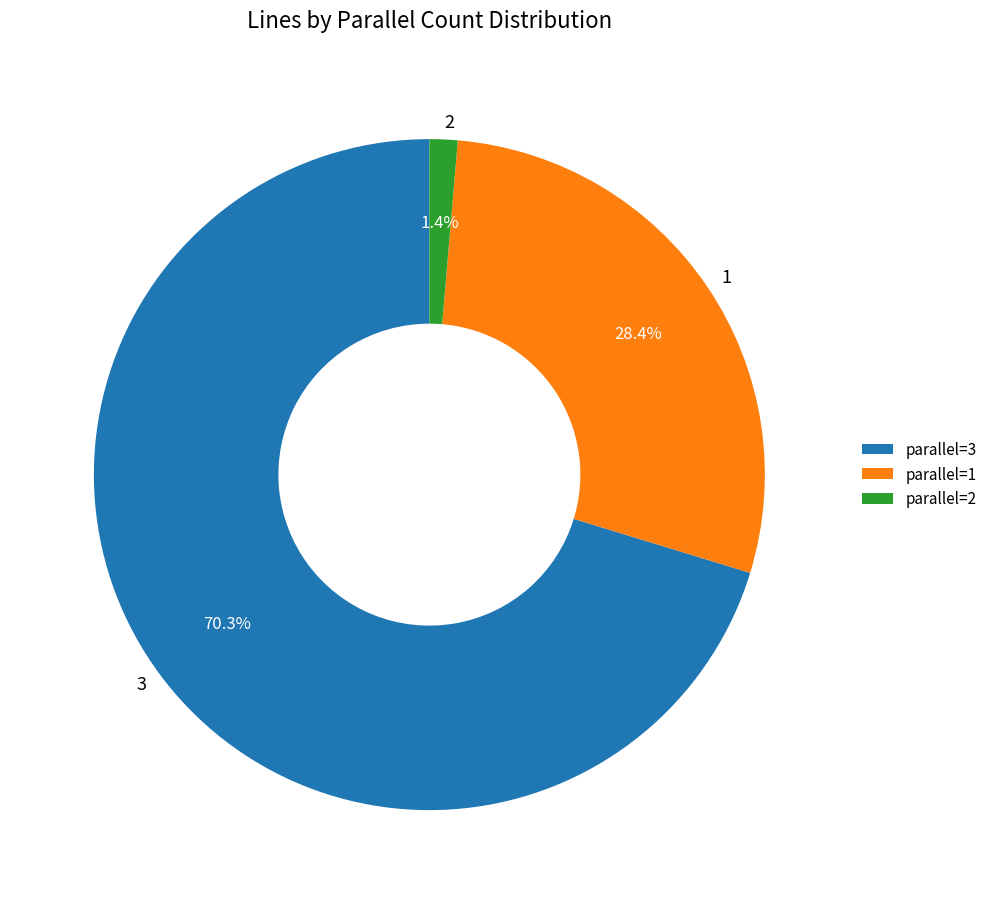

To the nearest percent, what percentage of the pie is 3?

70%